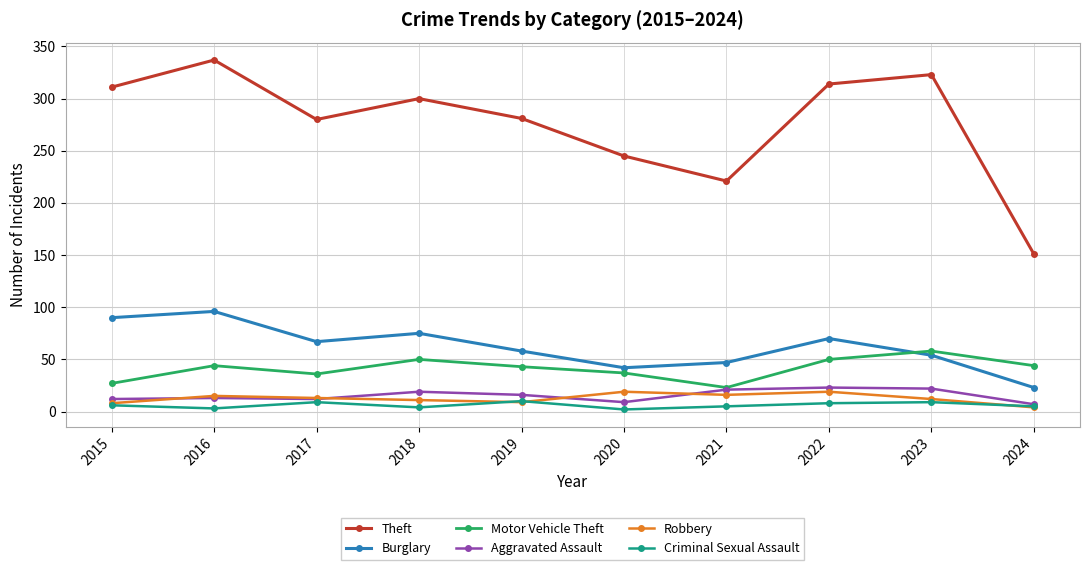

Does the chart have visible grid lines?

Yes